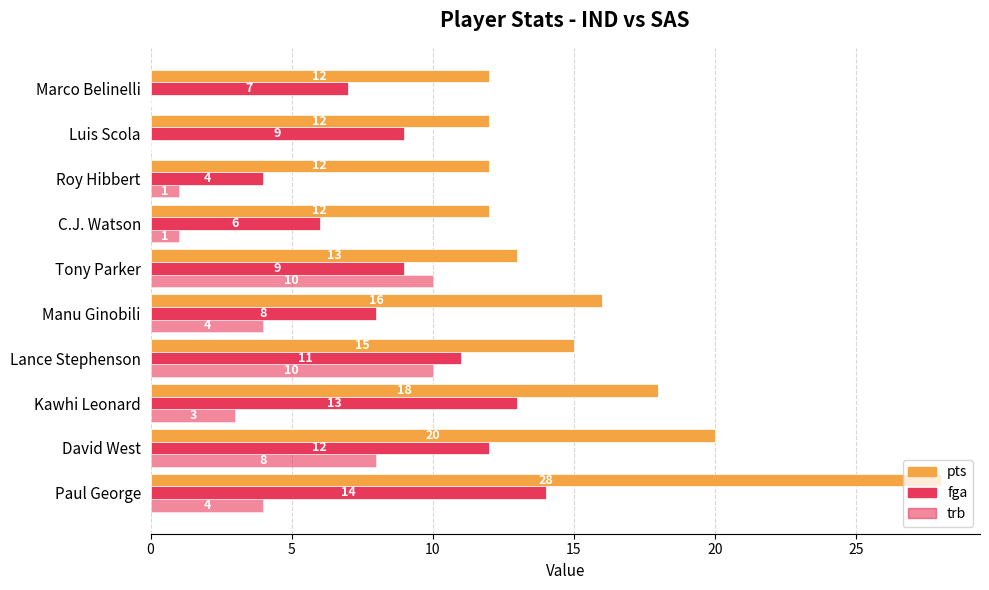

What is the average value of the trb series?

4